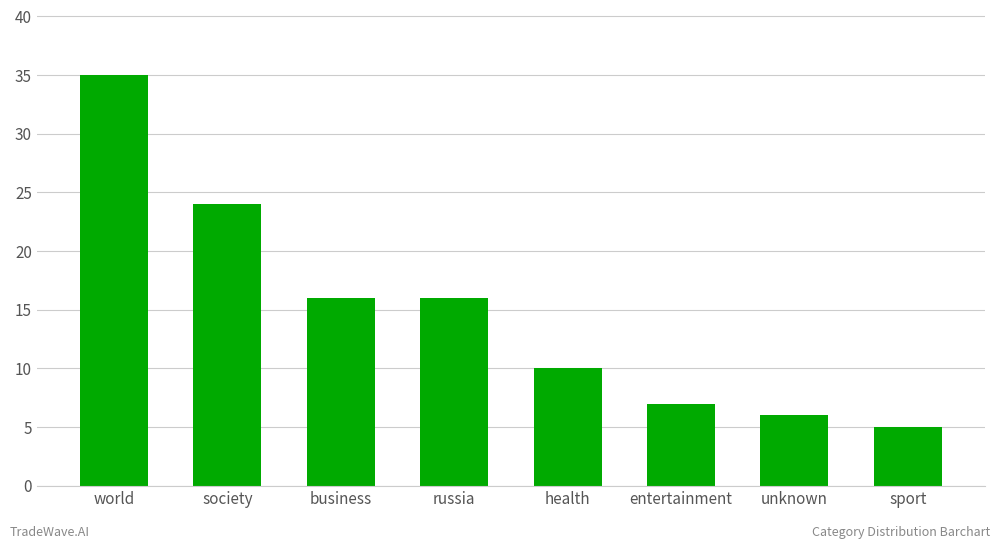

How many bars are there in total?

8